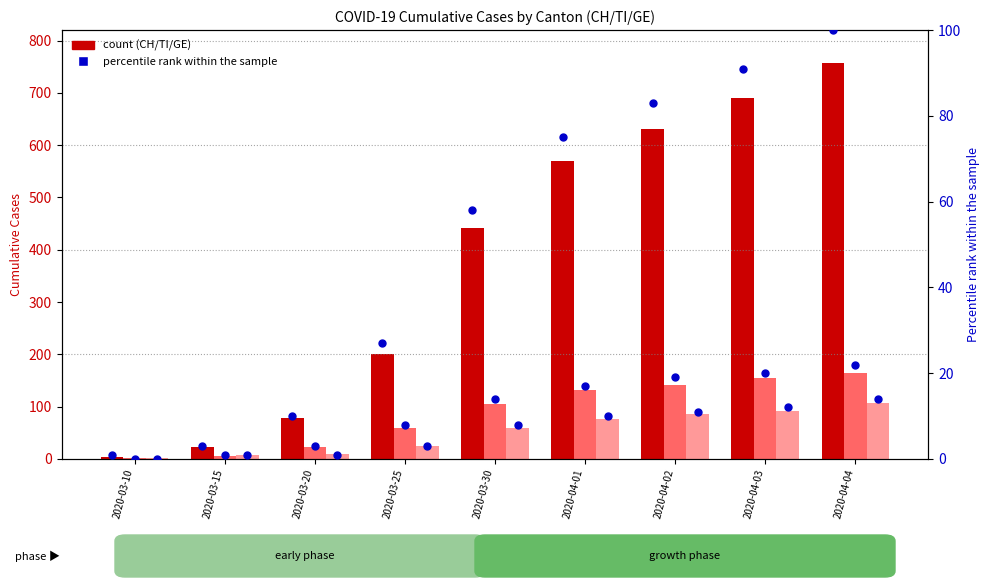

Which series reaches the minimum Y coordinate?

TI